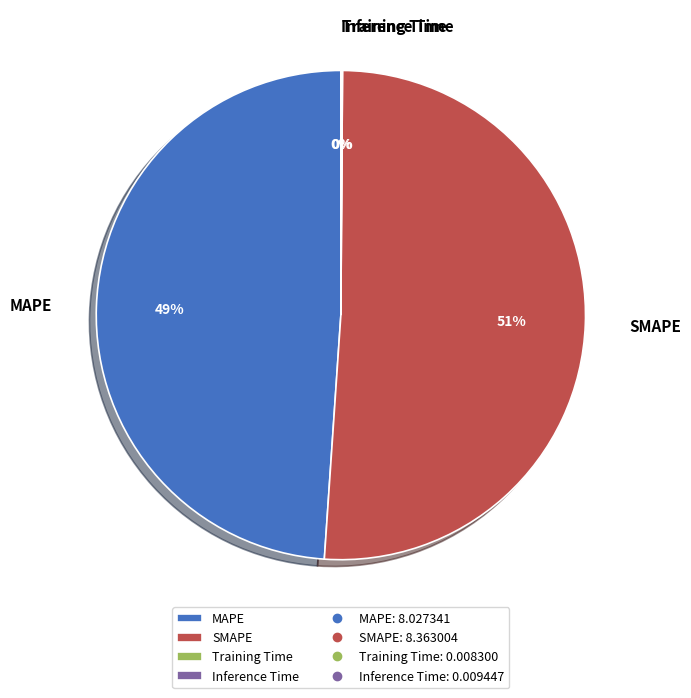

The SMAPE slice represents 42% of the pie. True or false?

False